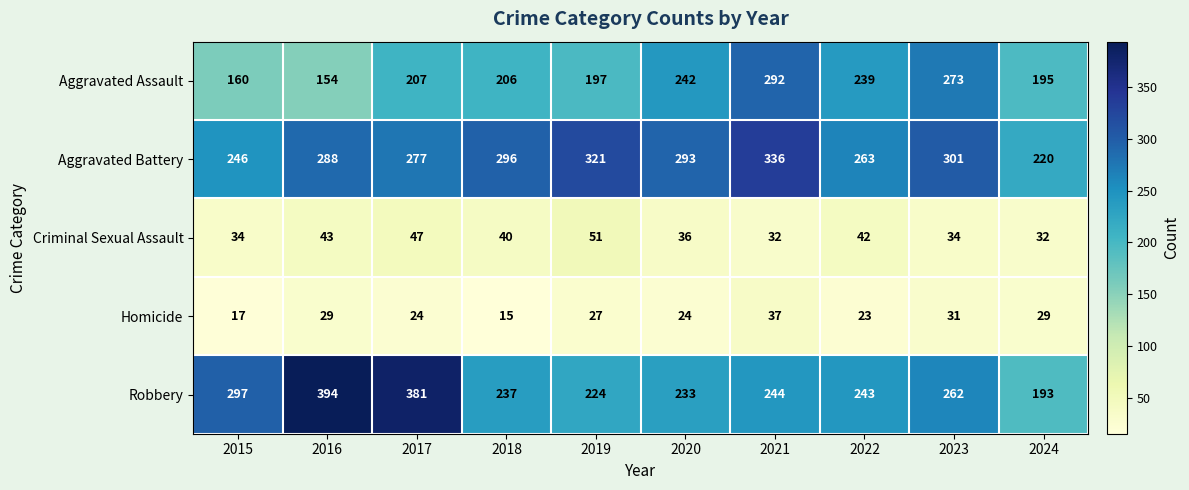

At which category is the sum across all series the highest?

2021